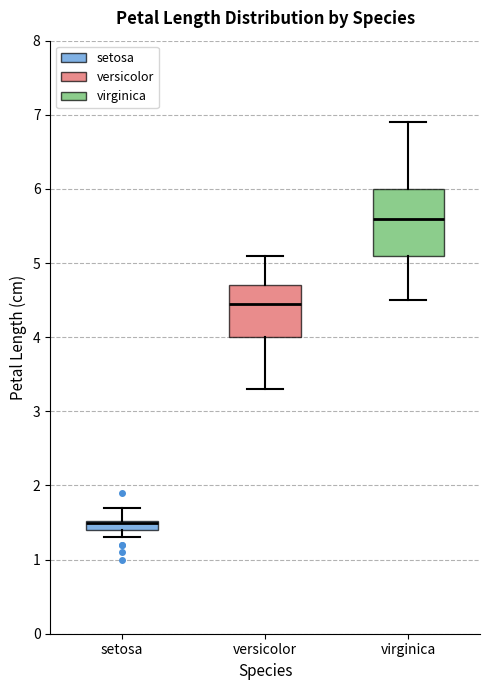

Which box is the tallest, from its lower edge to its upper edge?

virginica